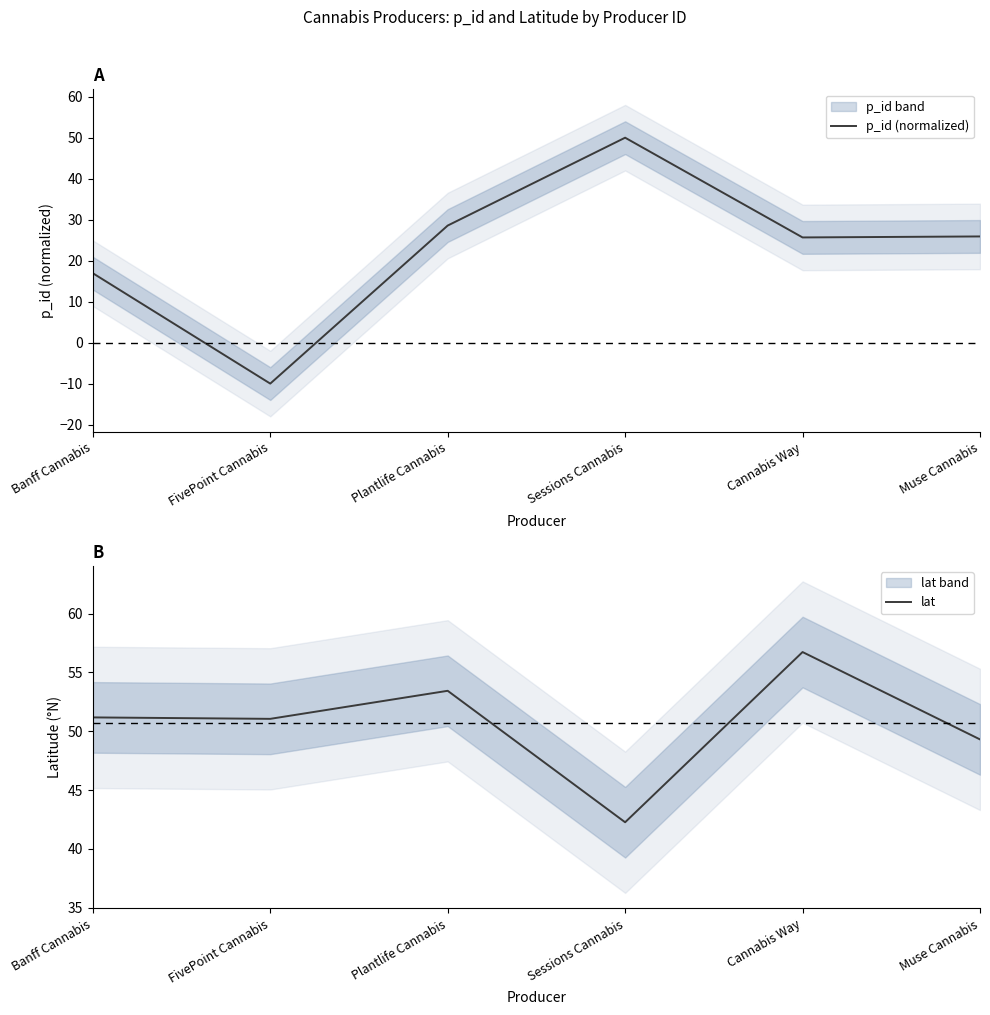

At which label is p_id (normalized) closest to 20?

Banff Cannabis